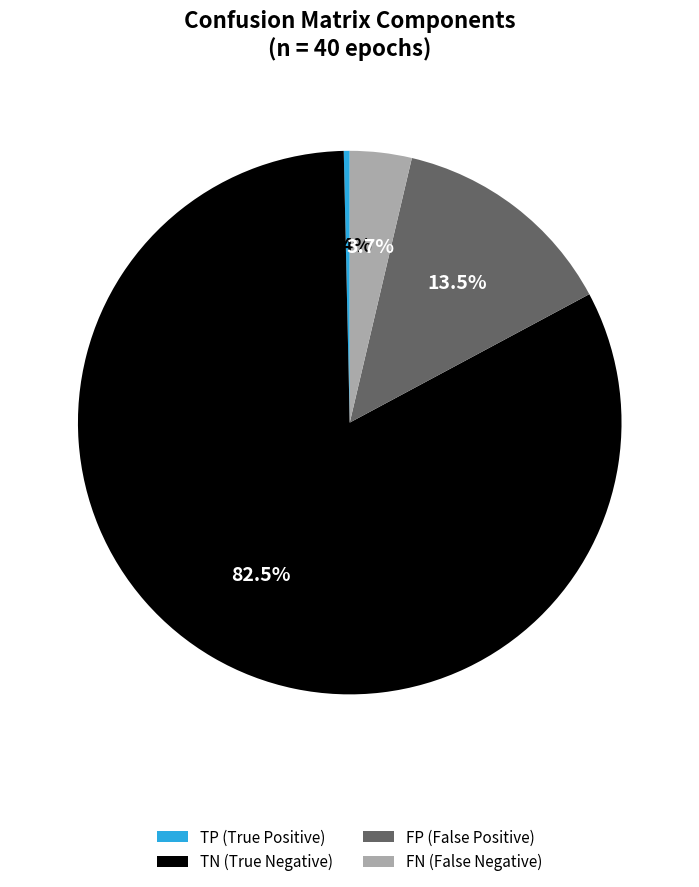

Does FP (False Positive) represent more than half of the total?

No